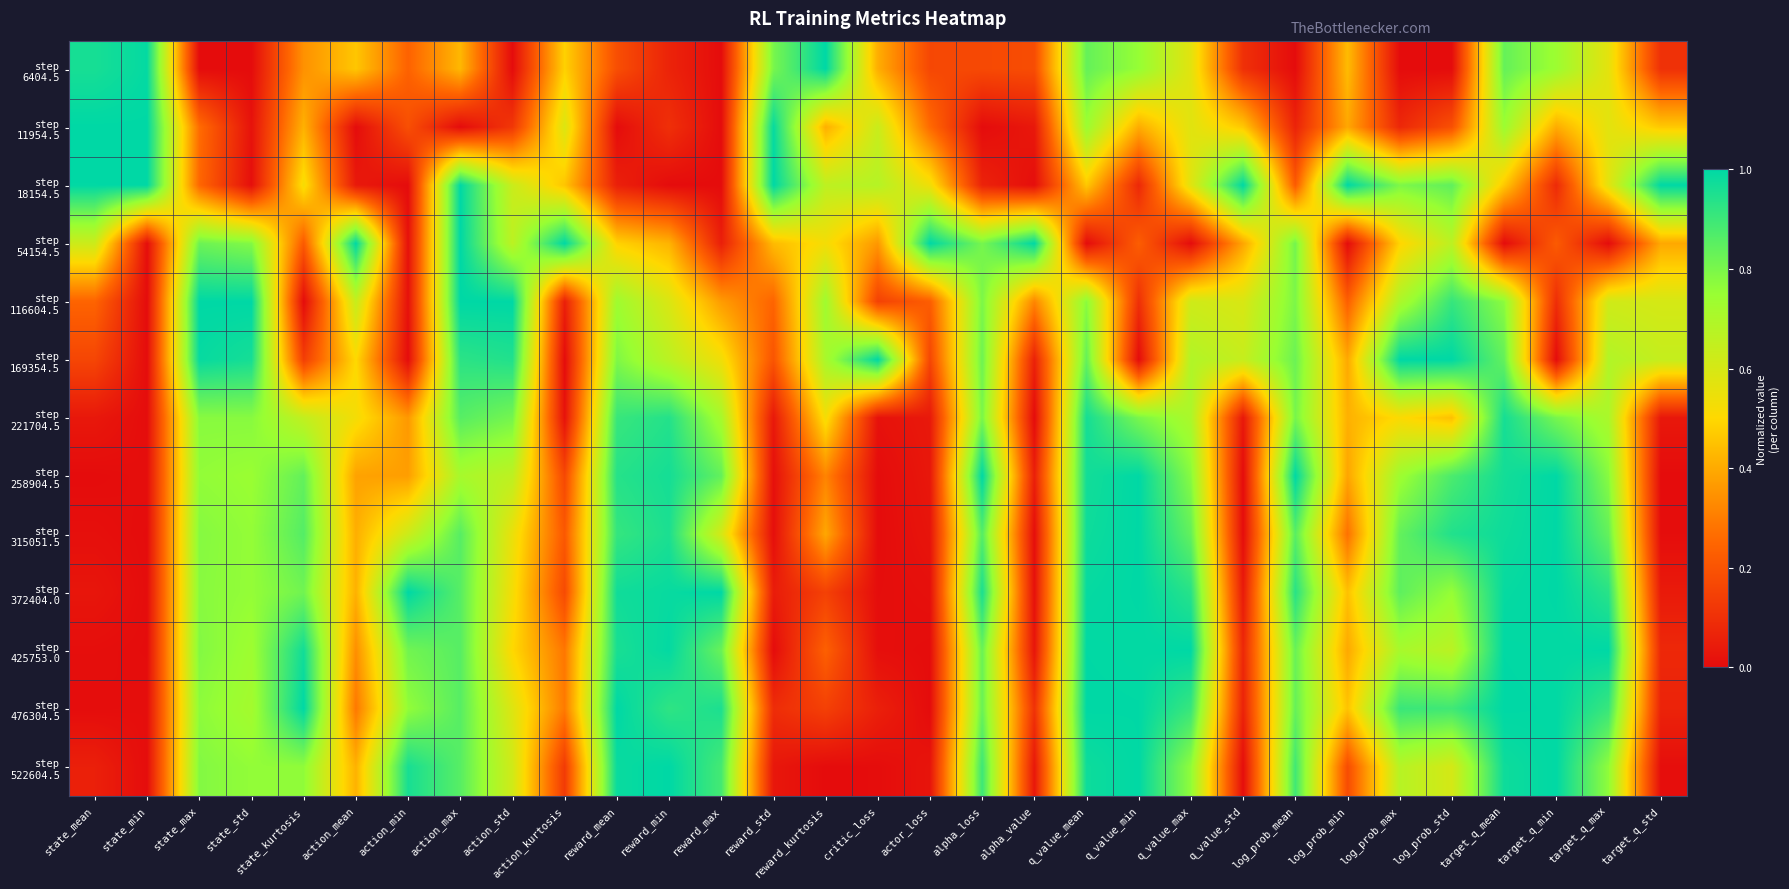

Rank the series at action_mean from lowest to highest value.

step 11954.5, step 18154.5, step 476304.5, step 425753.0, step 258904.5, step 315051.5, step 372404.0, step 522604.5, step 6404.5, step 169354.5, step 221704.5, step 116604.5, step 54154.5